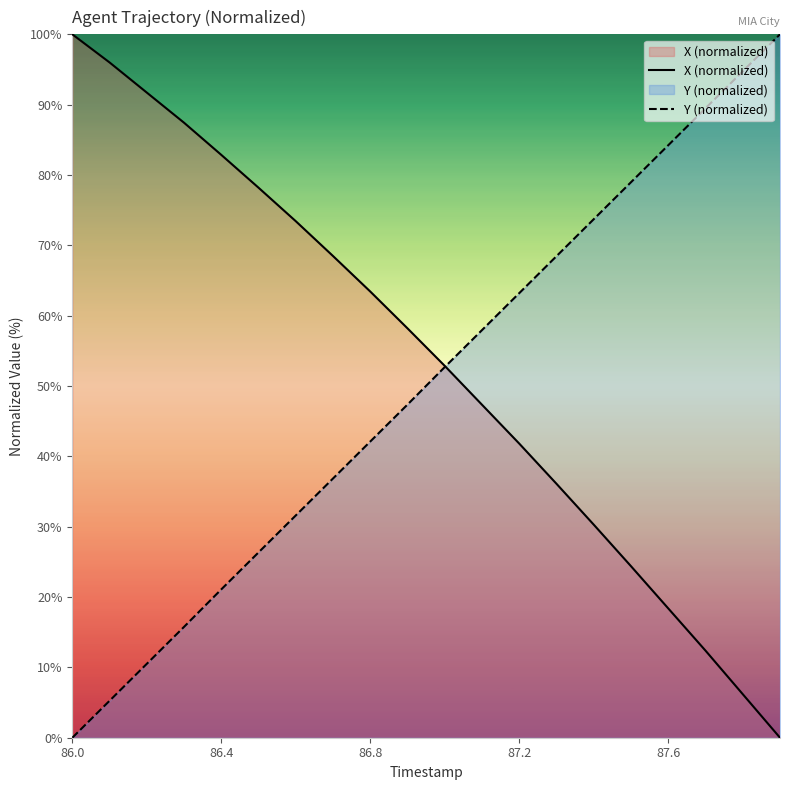

The value of X (normalized) at 86.8 is 63.4. True or false?

True